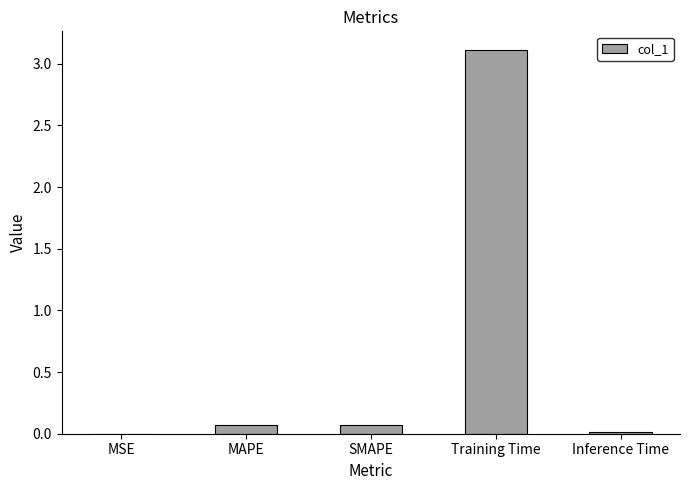

Which label corresponds to the largest value in the chart?

Training Time